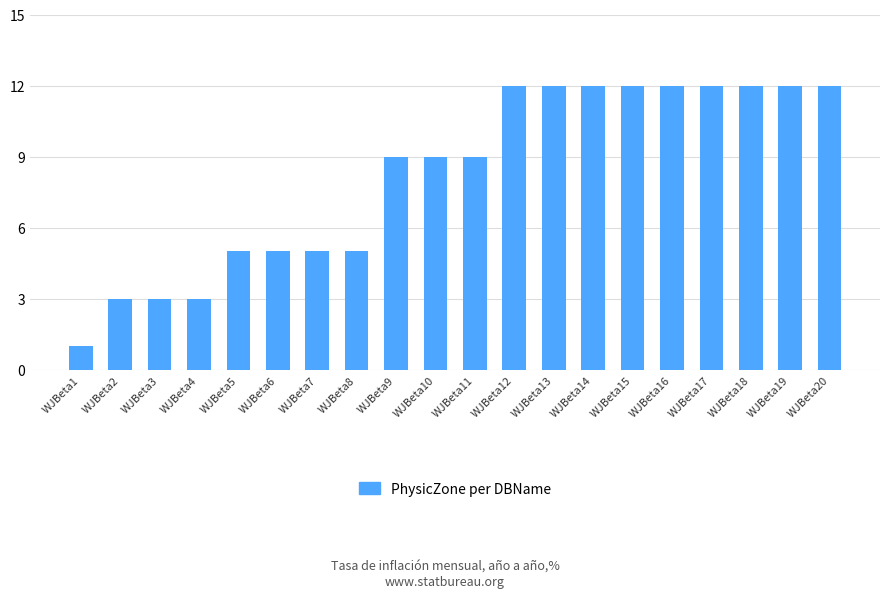

What is the smallest value displayed?

1